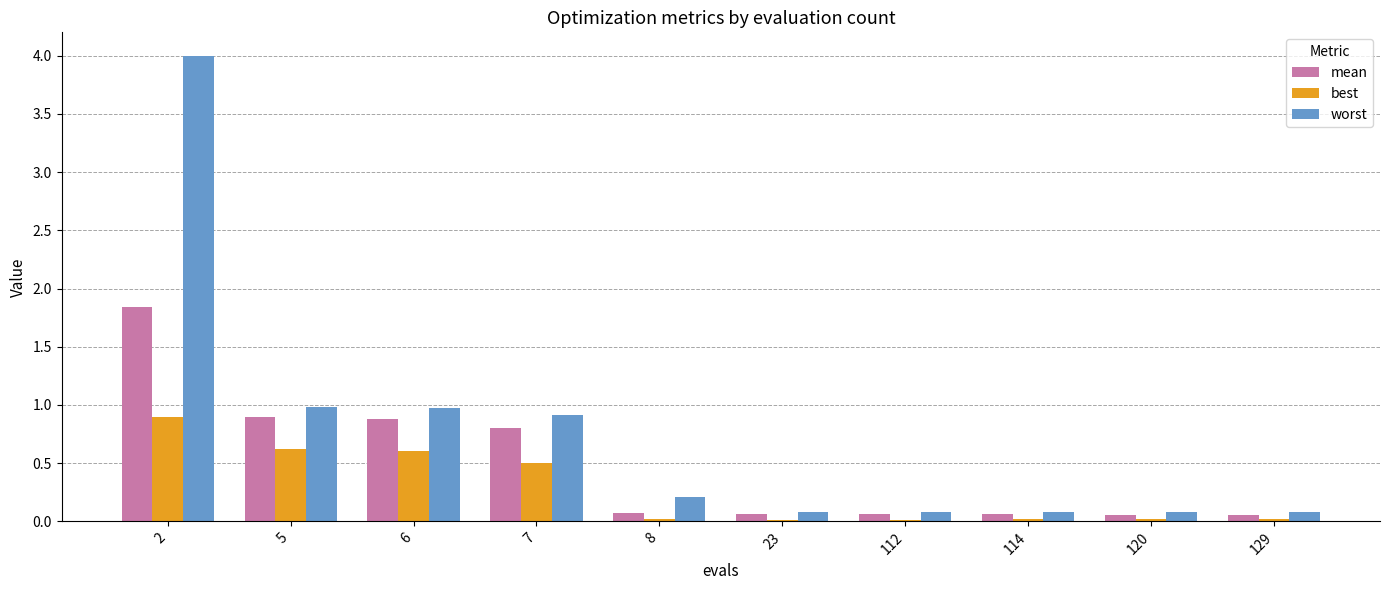

Does the chart contain stacked bars?

No